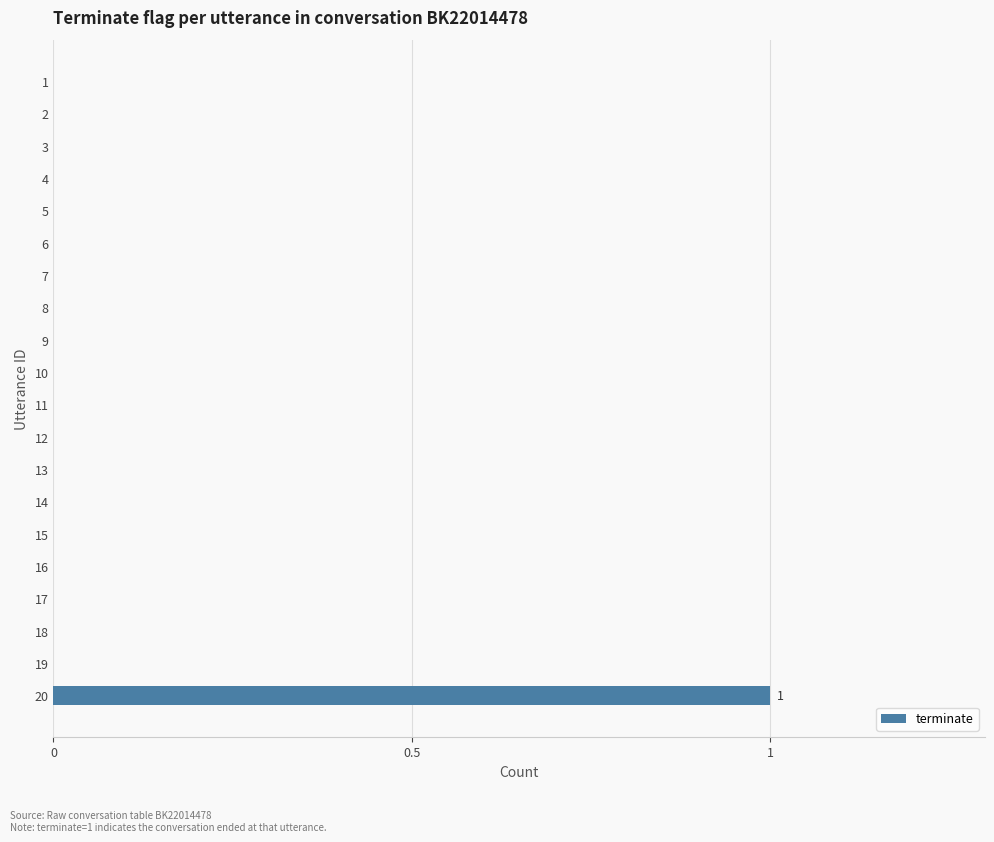

Count the number of categories in the chart.

20